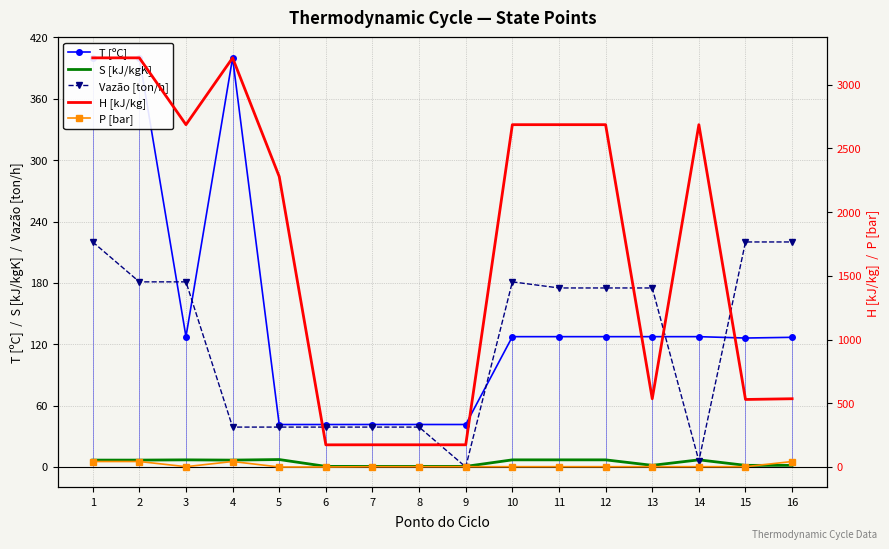

How many interior local valleys does the T [ºC] series have?

3